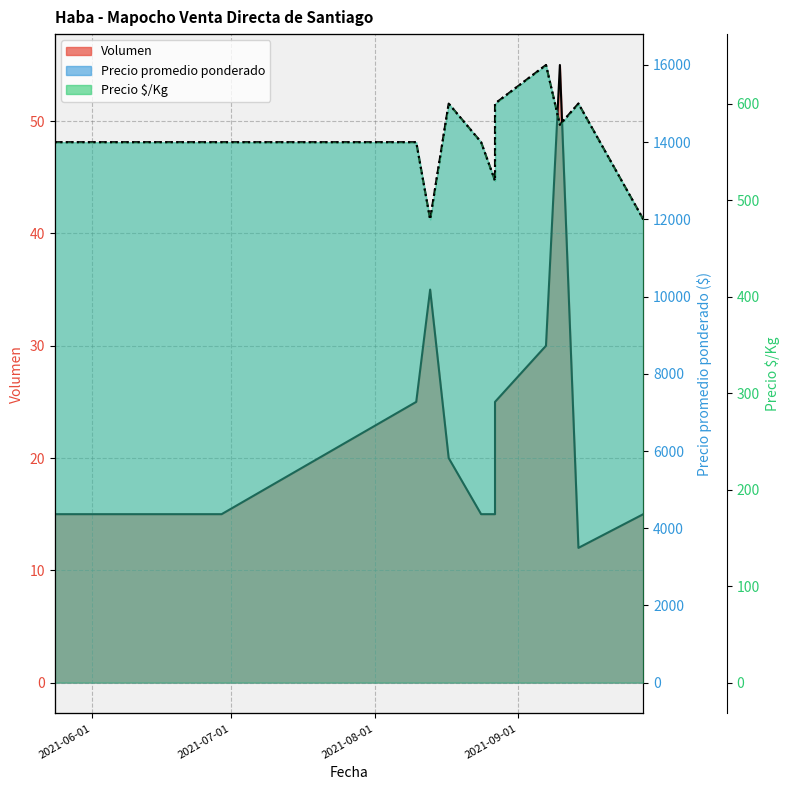

Which series has the largest total across all categories?

Precio promedio ponderado